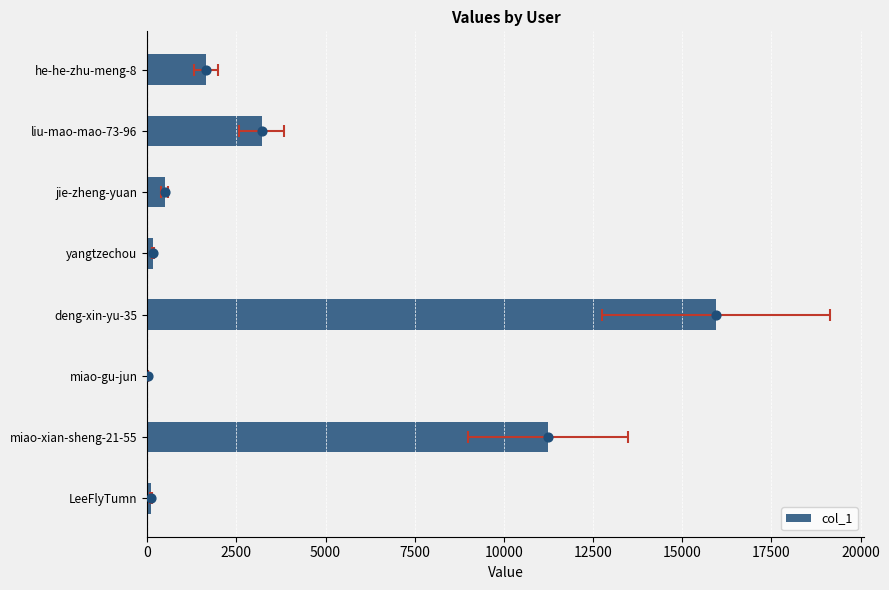

What is the change in value from yangtzechou to he-he-zhu-meng-8?

+1480